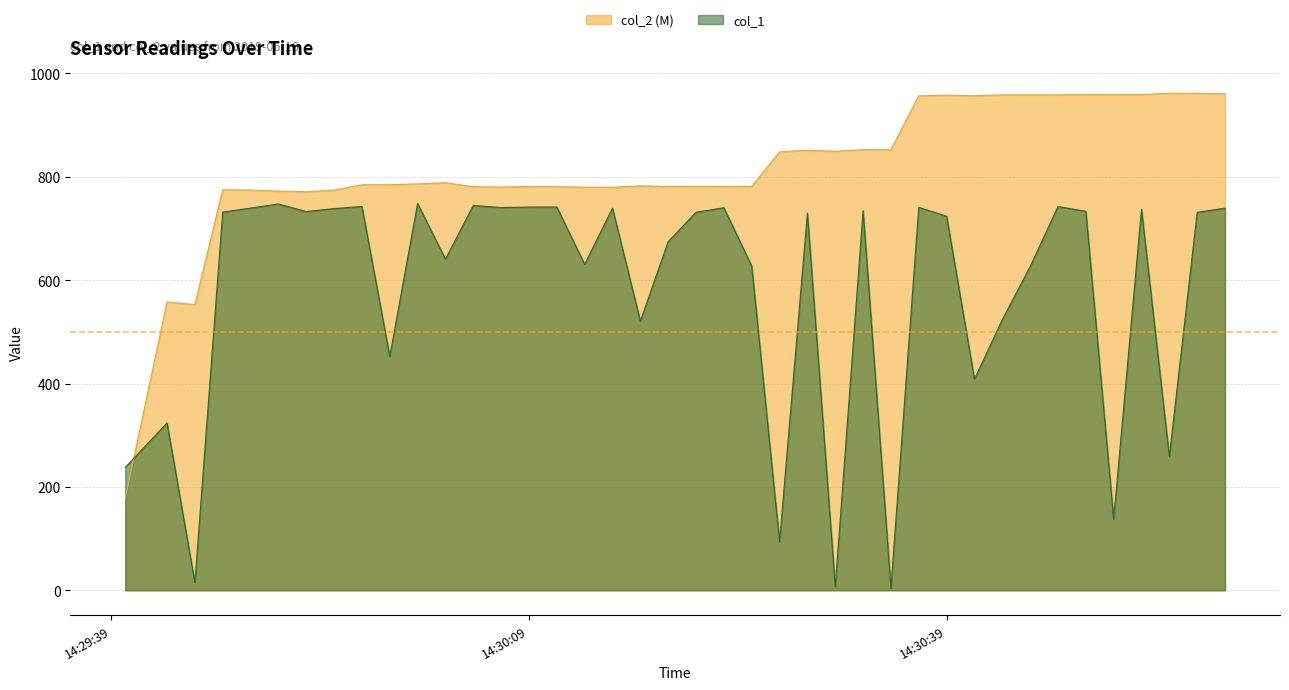

Between 2019-06-16 14:30:23 and 2019-06-16 14:30:47, which is larger?

2019-06-16 14:30:47